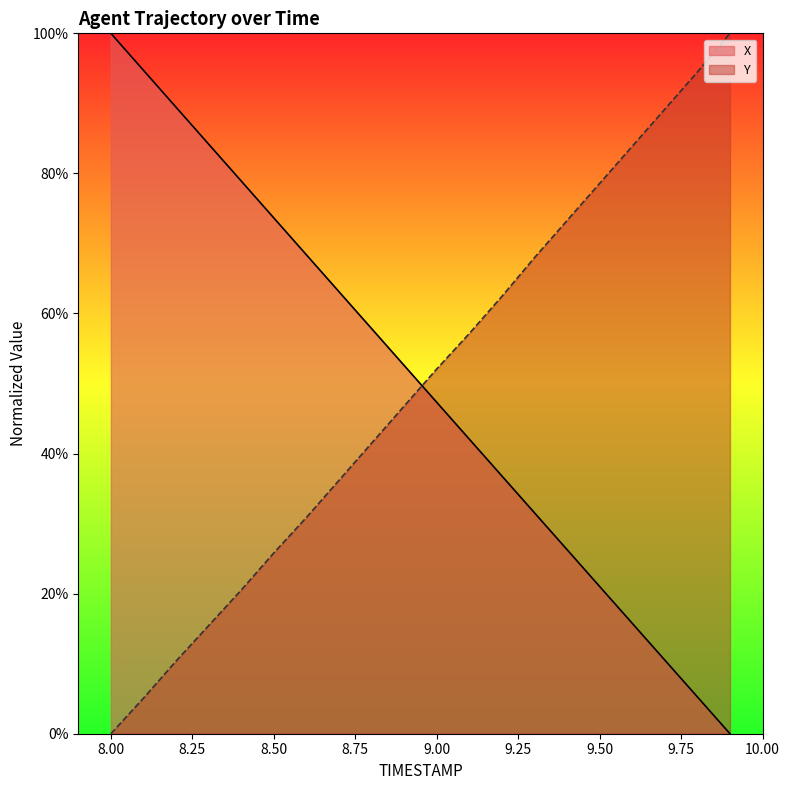

How many intersections are there between X and Y?

1